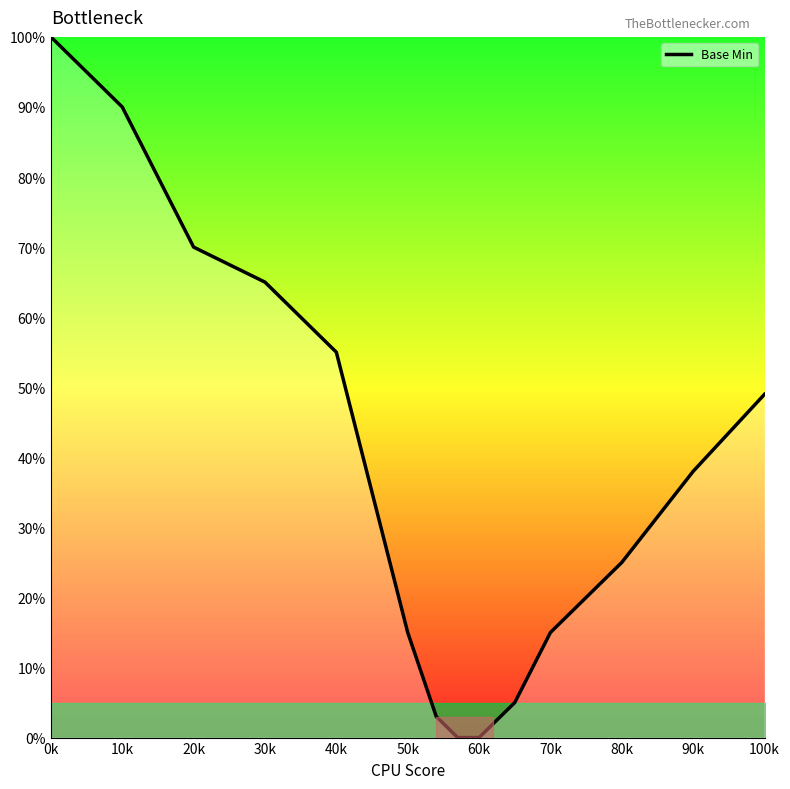

What is the difference between the second highest and minimum values?

90